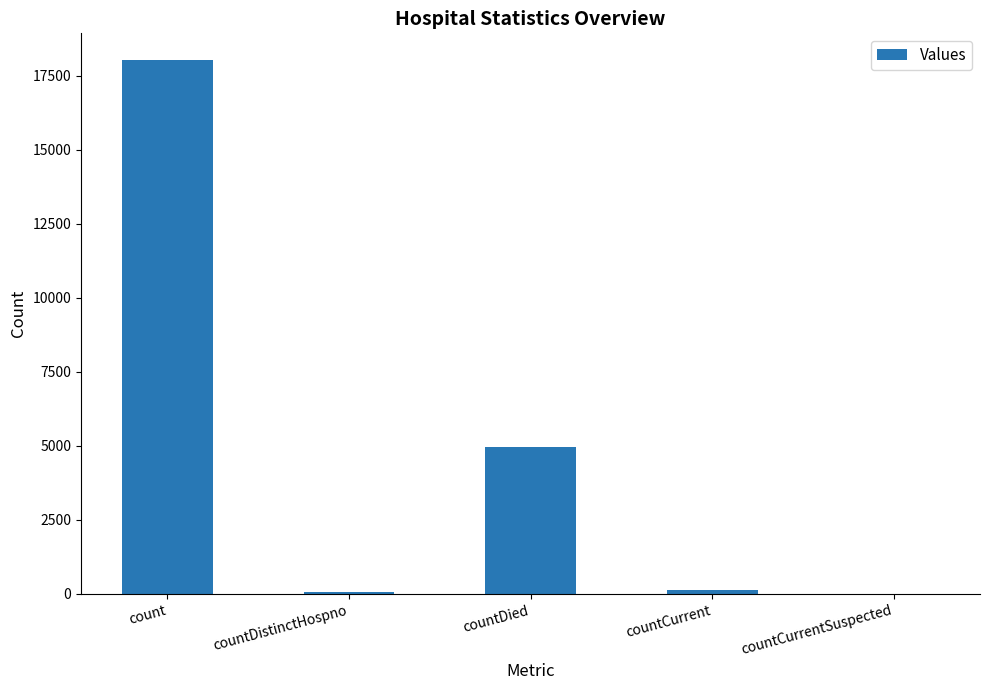

At which category does the chart reach its peak across all series?

count